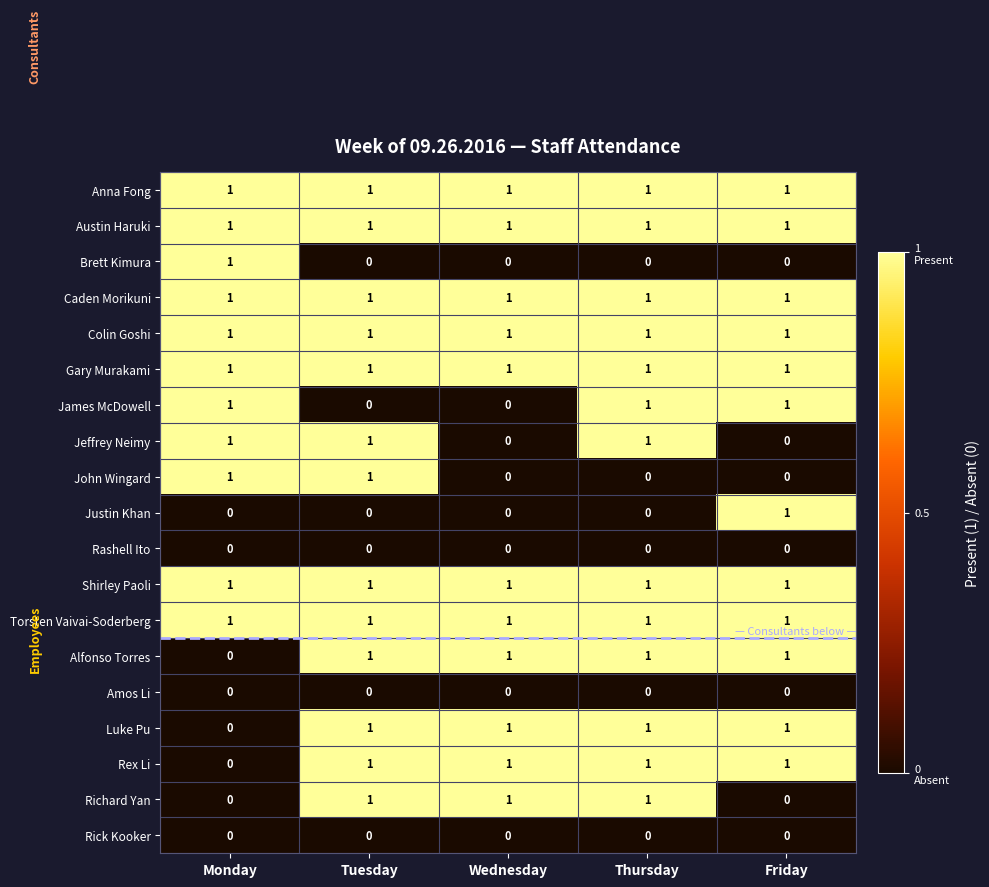

What is the total value across all series at Tuesday?

13